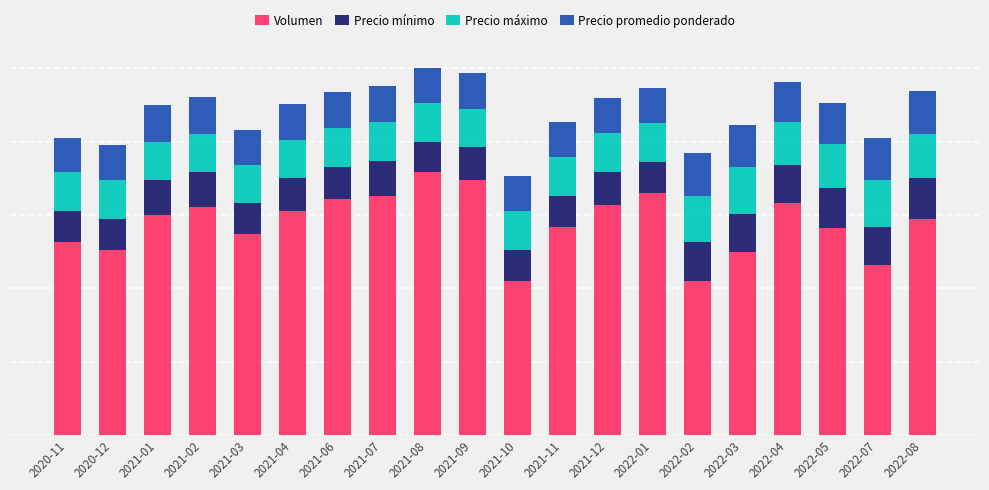

True or false: Volumen has a value of 3300 at 2021-09.

True